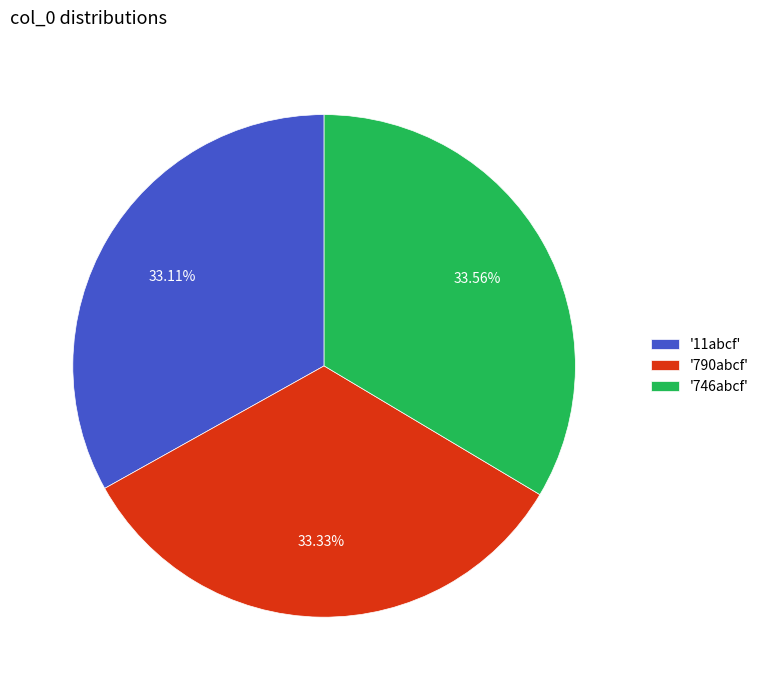

Combined, do '11abcf' and '790abcf' account for over 50%?

Yes